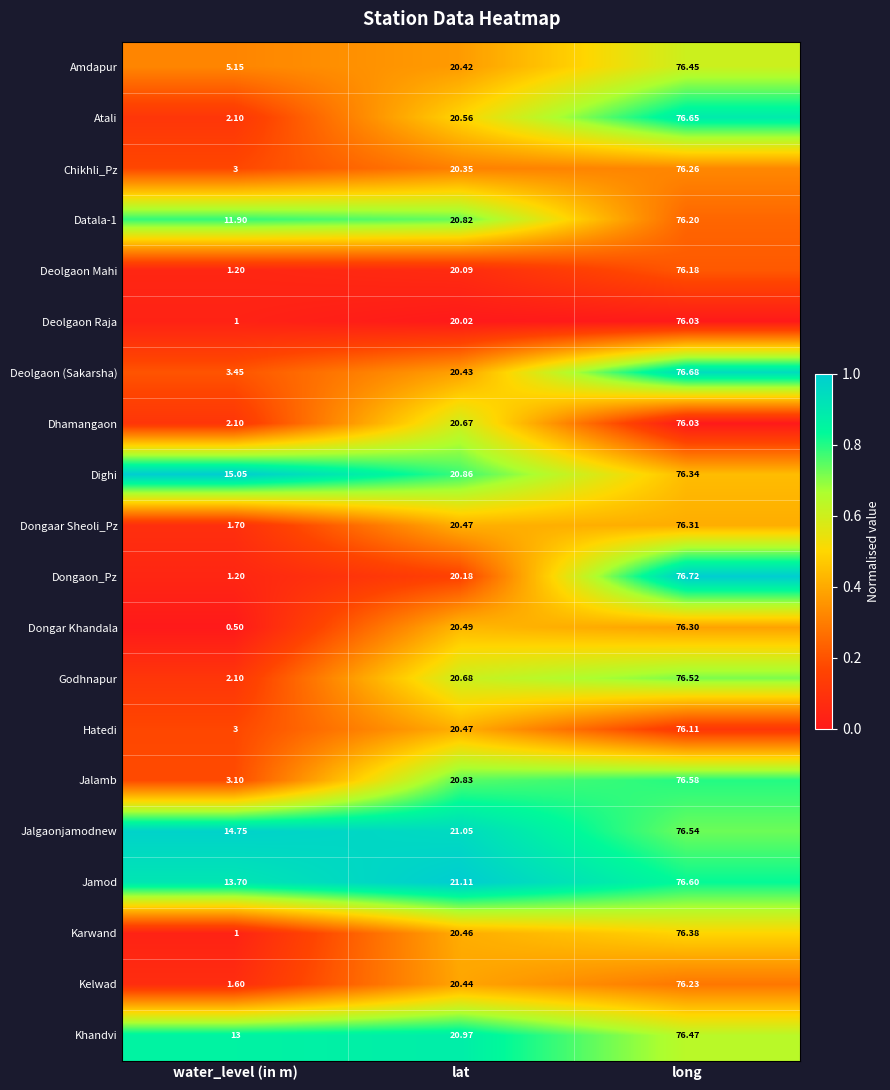

Which label corresponds to the largest value in the chart?

long